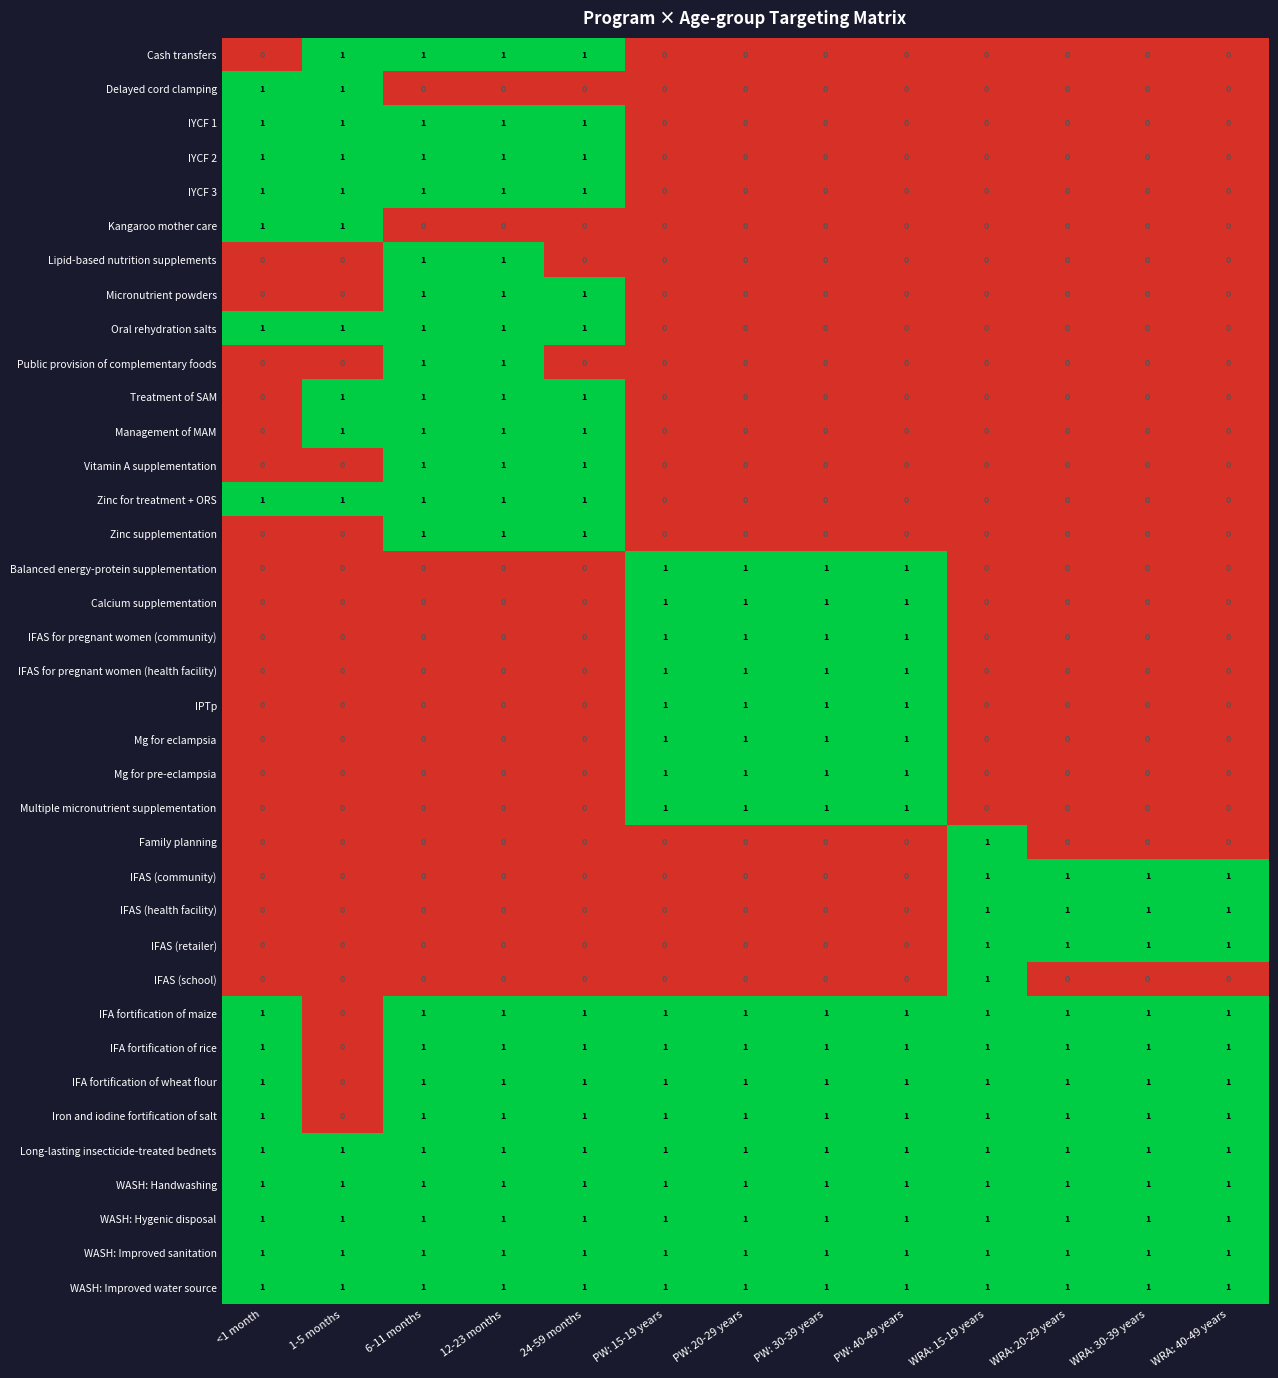

Is it true that WASH: Handwashing equals 1 at WRA: 30-39 years?

True